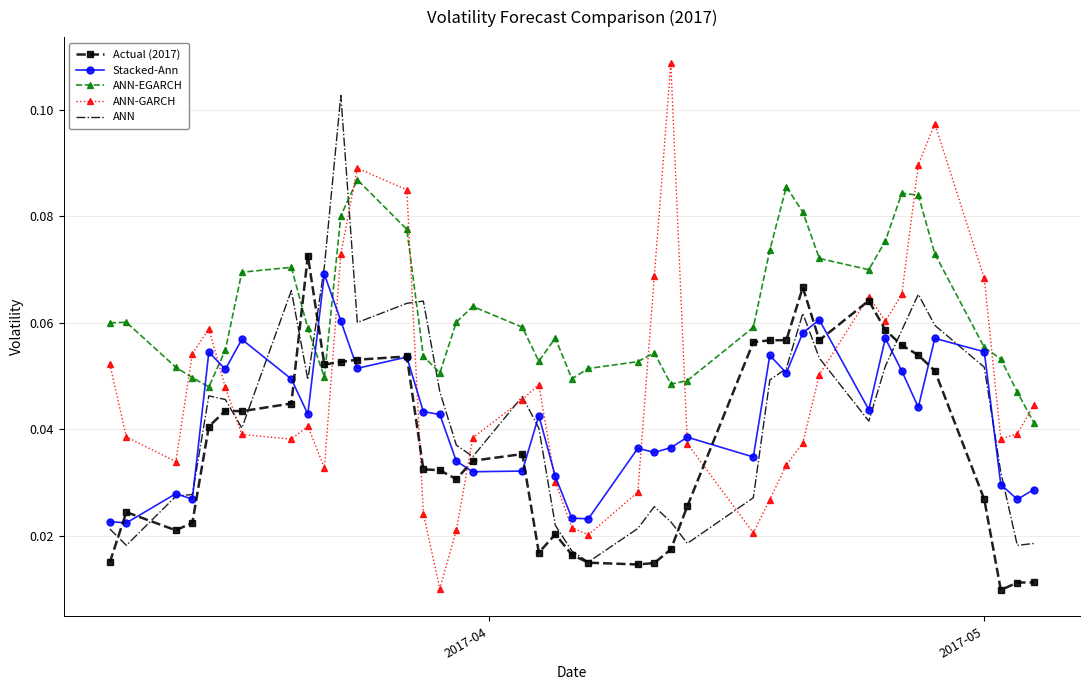

What are all the series names shown in the legend?

Actual (2017), Stacked-Ann, ANN-EGARCH, ANN-GARCH, ANN